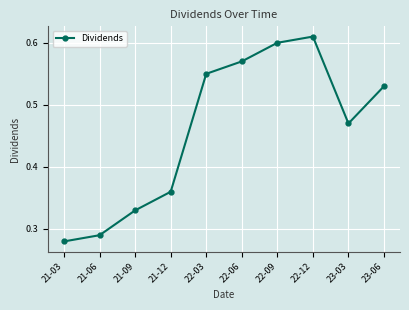

Where is the first local maximum?

22-12